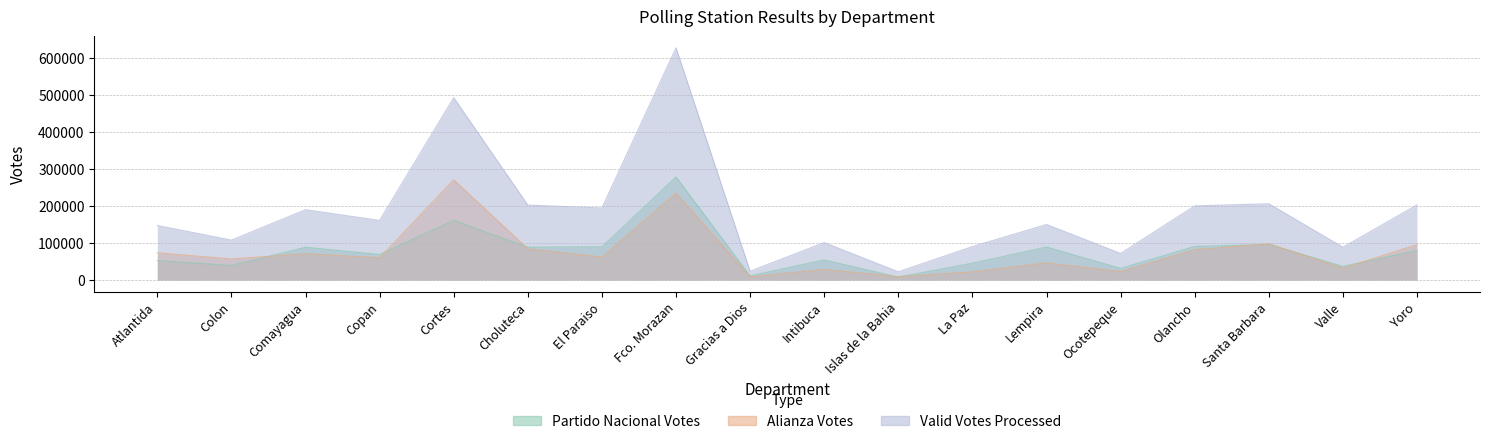

What are all the series names shown in the legend?

Partido Nacional Votes, Alianza Votes, Valid Votes Processed